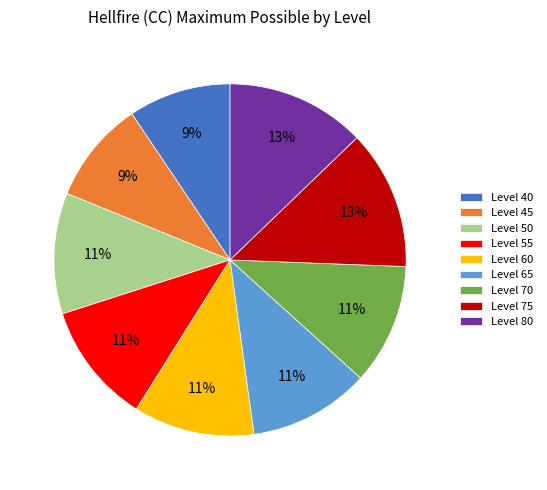

What percentage is the Level 70 slice, to the nearest percent?

11%